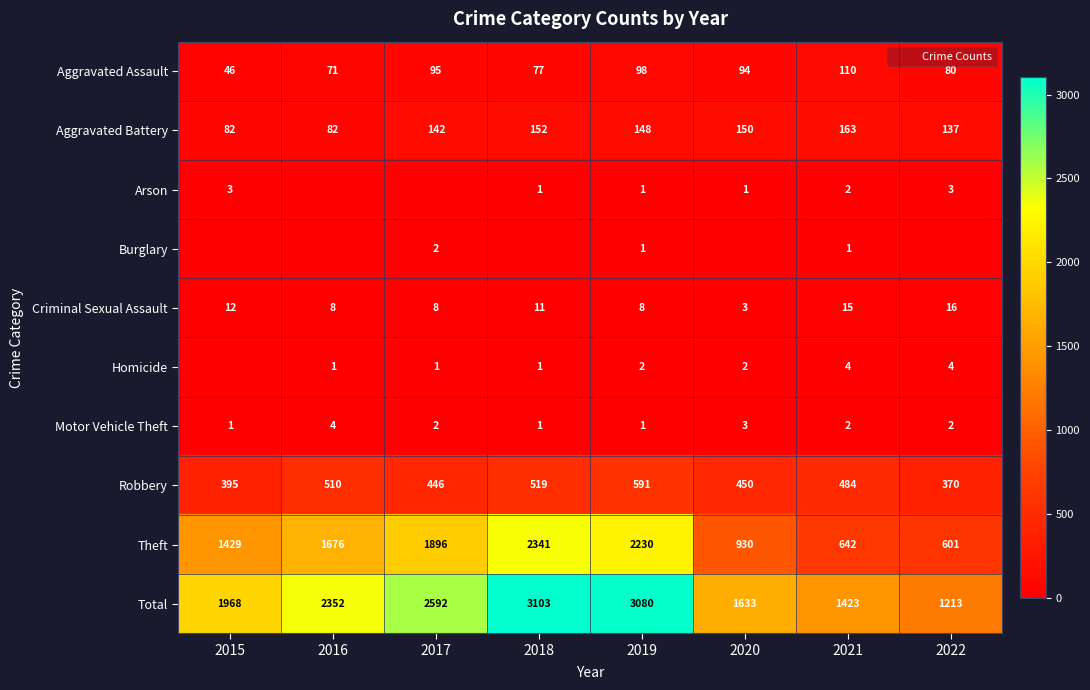

What is the difference between the second highest and second lowest values in the Criminal Sexual Assault series?

7